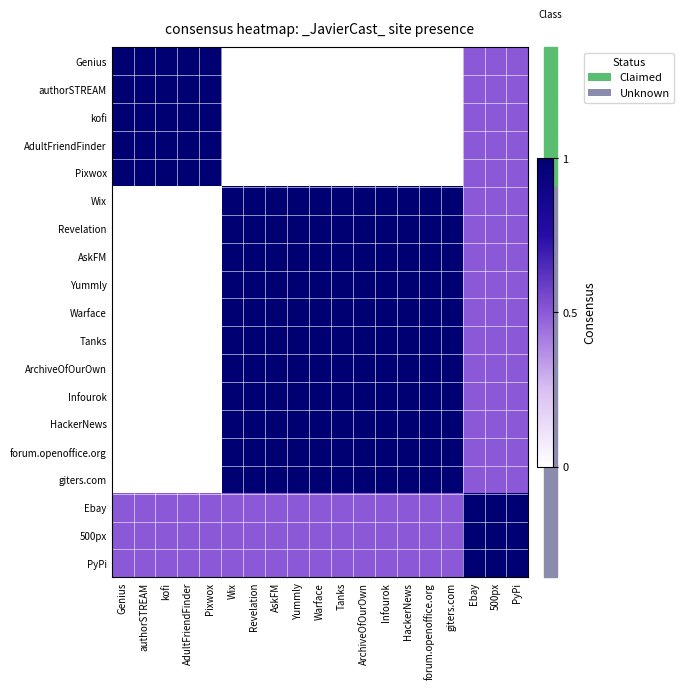

Count the number of categories in the chart.

19